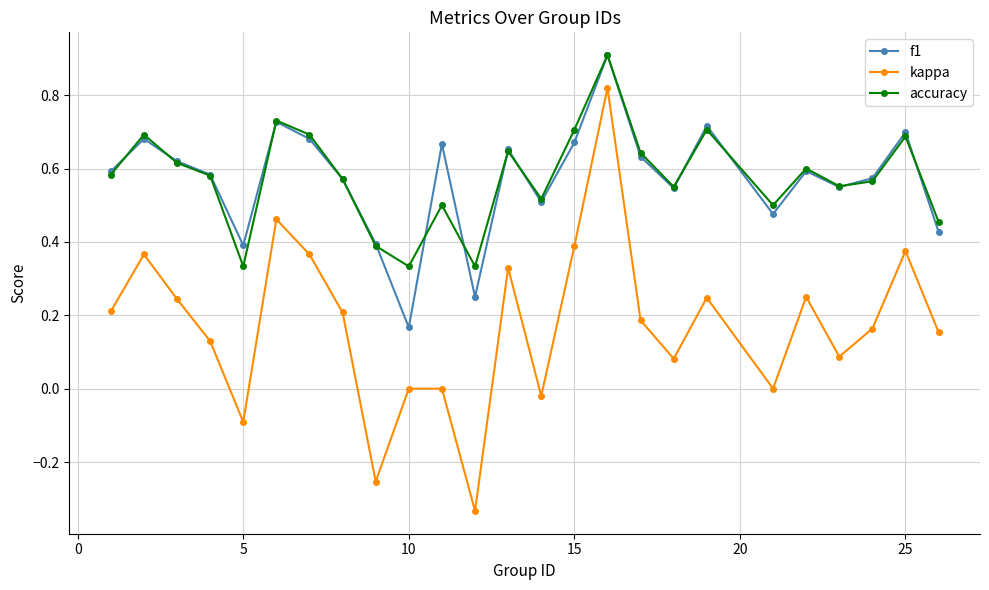

Which series has the largest range (max minus min)?

kappa